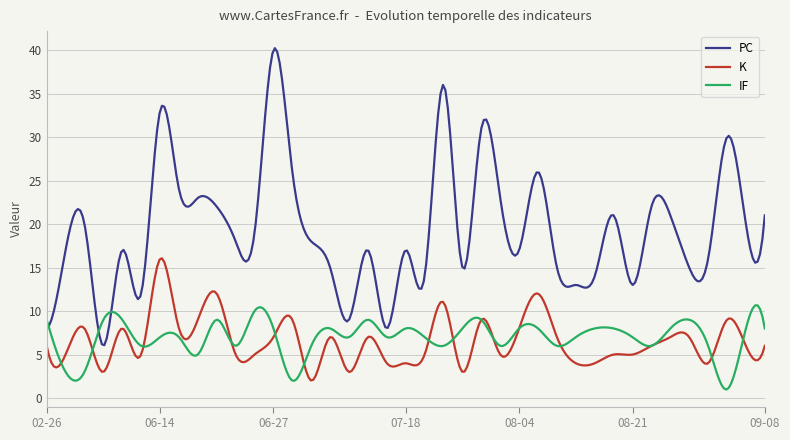

What is the greatest value displayed?

40.2